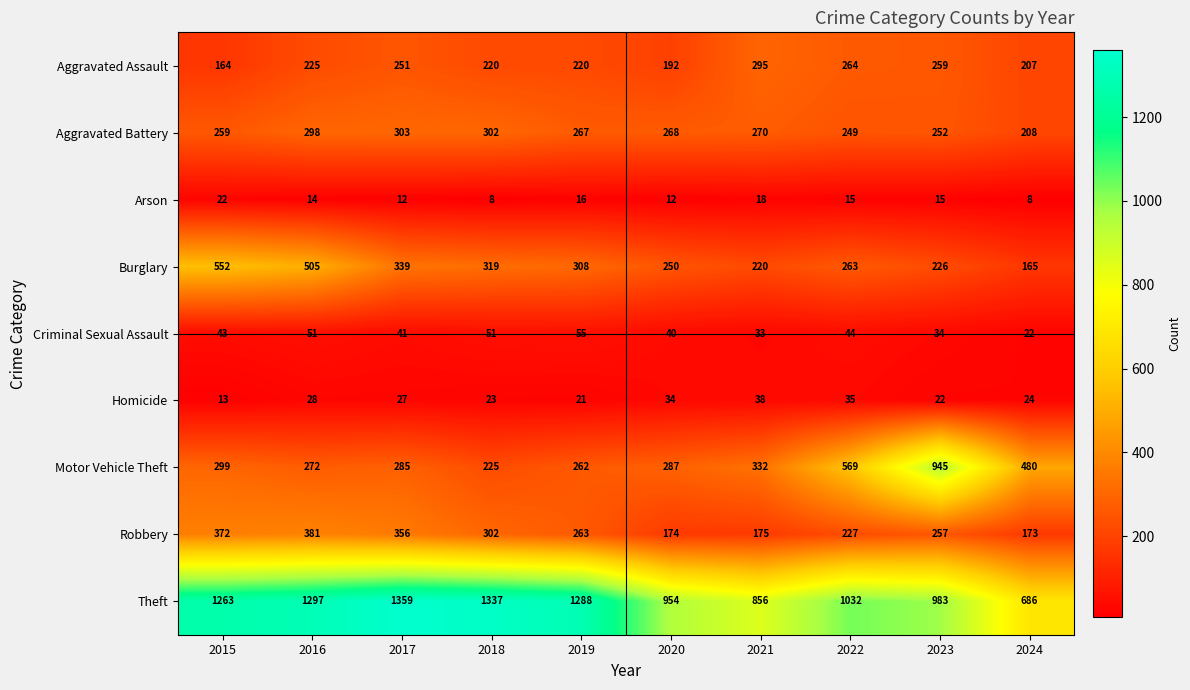

Rank the series at 2016 from highest to lowest value.

Theft, Burglary, Robbery, Aggravated Battery, Motor Vehicle Theft, Aggravated Assault, Criminal Sexual Assault, Homicide, Arson